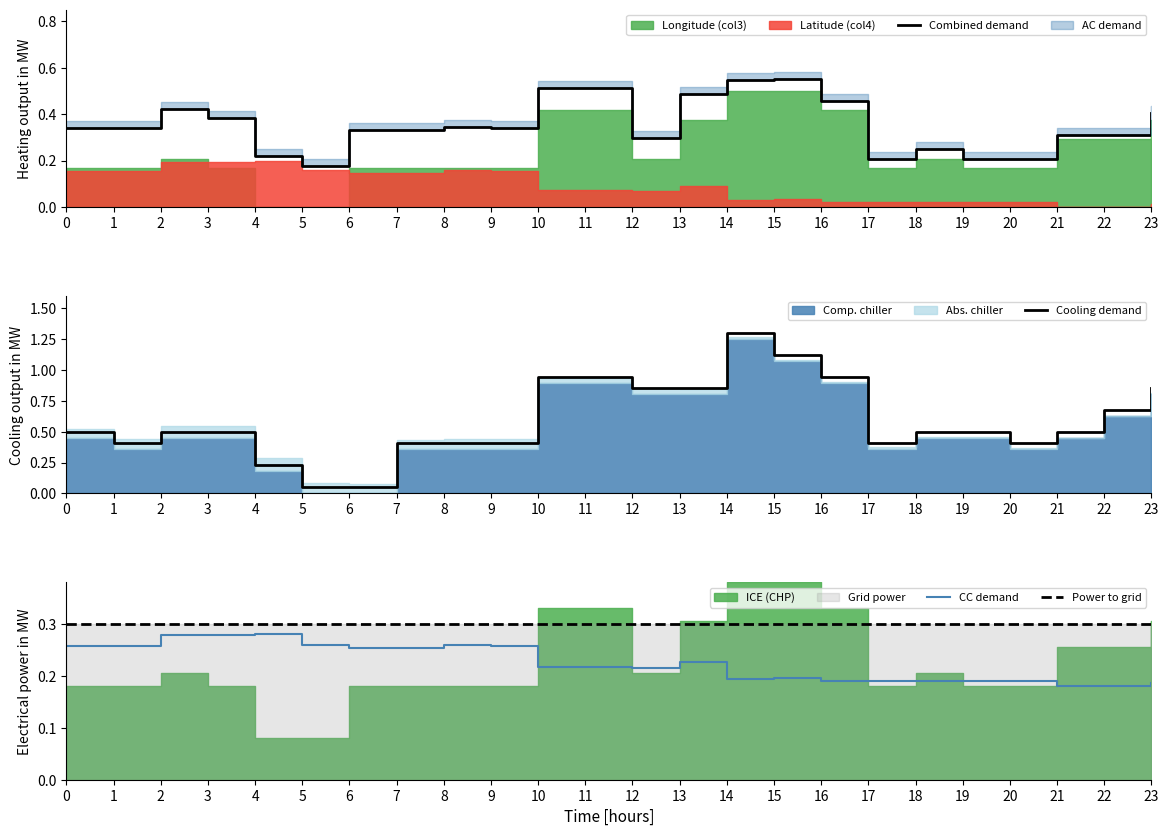

How many interior local peaks does the Cooling demand series have?

1